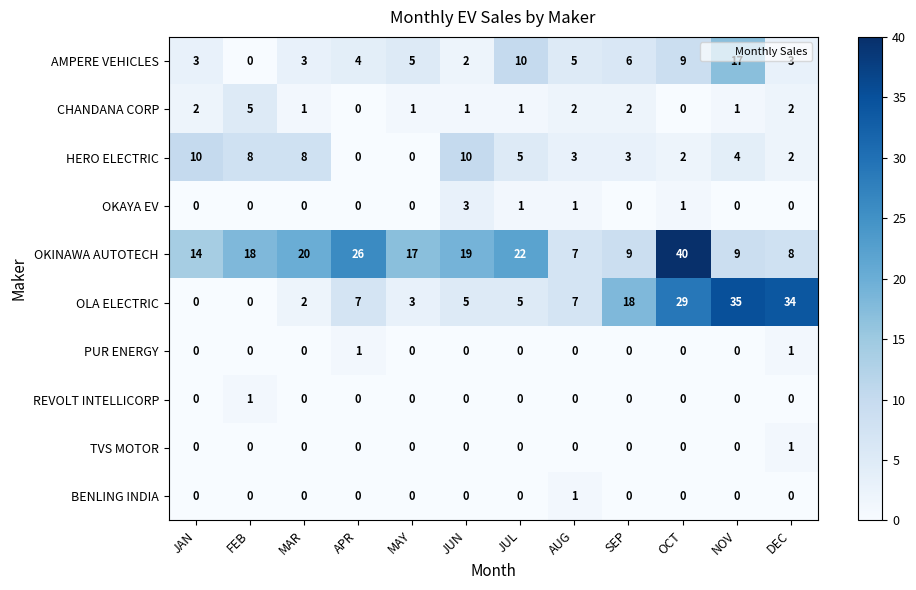

What is the difference between the highest and lowest values at JAN?

14